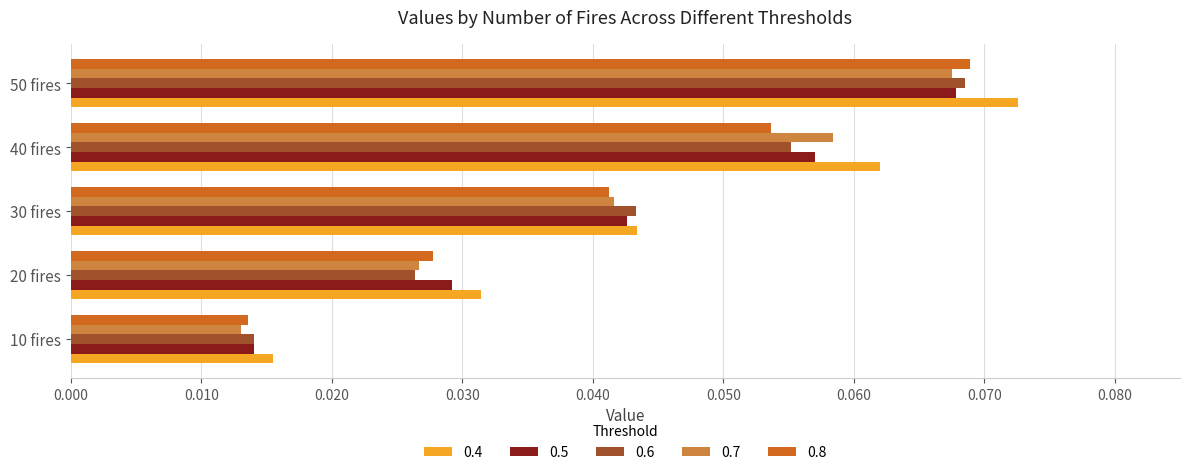

Between 30 fires and 50 fires, which series saw the biggest shift?

0.4